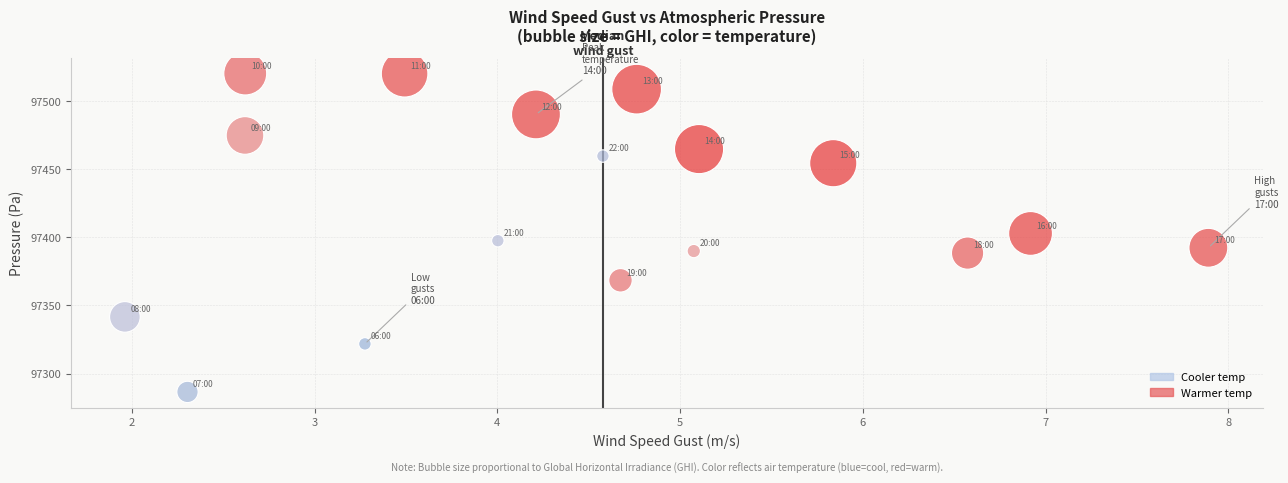

What is the range of Y values (max minus min)?

234.0